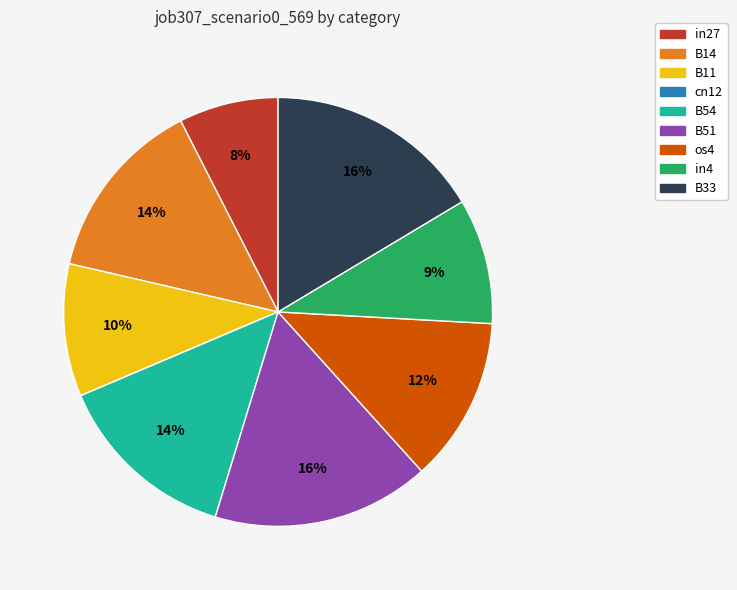

True or false: B54 accounts for 14% of the total.

True